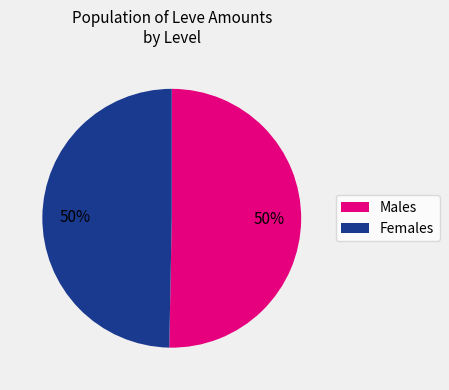

How many segments does this pie chart have?

2